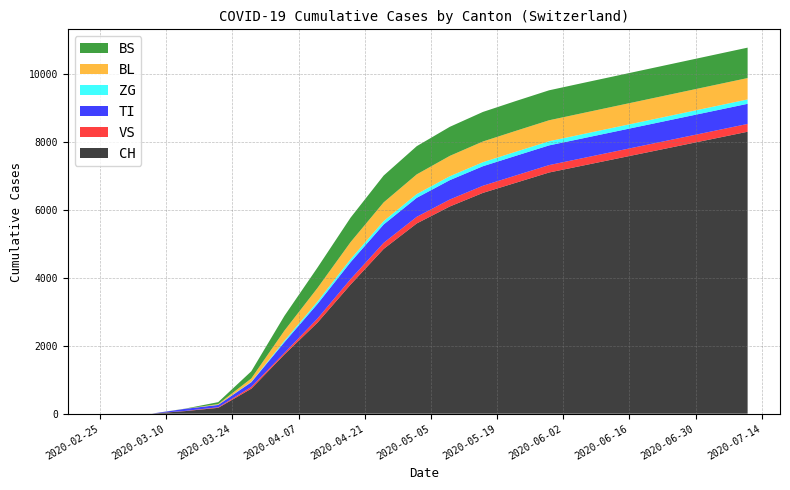

Reading right to left, list all the values displayed in this chart.

CH: 2020-07-11=8300	2020-07-04=8100	2020-06-27=7900	2020-06-20=7700	2020-06-13=7500	2020-06-06=7300	2020-05-30=7100	2020-05-23=6800	2020-05-16=6500	2020-05-09=6100	2020-05-02=5600	2020-04-25=4850	2020-04-18=3800	2020-04-11=2680	2020-04-04=1742	2020-03-28=736	2020-03-21=172	2020-03-14=76	2020-03-07=3	2020-02-25=0
VS: 2020-07-11=230	2020-07-04=228	2020-06-27=226	2020-06-20=224	2020-06-13=222	2020-06-06=220	2020-05-30=218	2020-05-23=215	2020-05-16=210	2020-05-09=205	2020-05-02=195	2020-04-25=180	2020-04-18=160	2020-04-11=120	2020-04-04=46	2020-03-28=53	2020-03-21=17	2020-03-14=6	2020-03-07=0	2020-02-25=0
TI: 2020-07-11=592	2020-07-04=590	2020-06-27=588	2020-06-20=586	2020-06-13=584	2020-06-06=582	2020-05-30=580	2020-05-23=578	2020-05-16=575	2020-05-09=570	2020-05-02=560	2020-04-25=540	2020-04-18=500	2020-04-11=430	2020-04-04=314	2020-03-28=136	2020-03-21=68	2020-03-14=61	2020-03-07=0	2020-02-25=0
ZG: 2020-07-11=129	2020-07-04=128	2020-06-27=127	2020-06-20=126	2020-06-13=125	2020-06-06=124	2020-05-30=122	2020-05-23=120	2020-05-16=118	2020-05-09=115	2020-05-02=110	2020-04-25=100	2020-04-18=90	2020-04-11=70	2020-04-04=44	2020-03-28=12	2020-03-21=5	2020-03-14=0	2020-03-07=0	2020-02-25=0
BL: 2020-07-11=630	2020-07-04=628	2020-06-27=626	2020-06-20=624	2020-06-13=622	2020-06-06=620	2020-05-30=618	2020-05-23=615	2020-05-16=610	2020-05-09=600	2020-05-02=580	2020-04-25=550	2020-04-18=500	2020-04-11=400	2020-04-04=298	2020-03-28=100	2020-03-21=21	2020-03-14=2	2020-03-07=0	2020-02-25=0
BS: 2020-07-11=895	2020-07-04=893	2020-06-27=891	2020-06-20=889	2020-06-13=887	2020-06-06=885	2020-05-30=882	2020-05-23=878	2020-05-16=870	2020-05-09=855	2020-05-02=830	2020-04-25=790	2020-04-18=720	2020-04-11=600	2020-04-04=434	2020-03-28=211	2020-03-21=57	2020-03-14=4	2020-03-07=0	2020-02-25=0